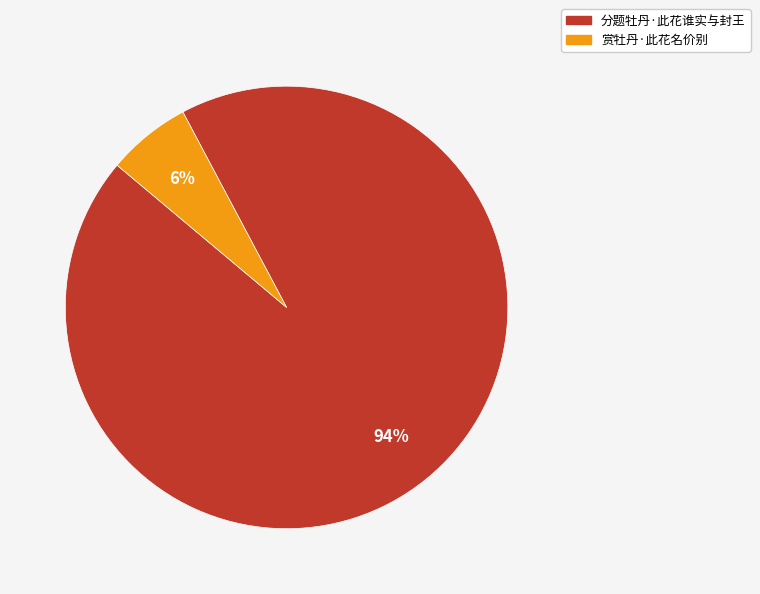

Which category accounts for the majority?

分题牡丹·此花谁实与封王